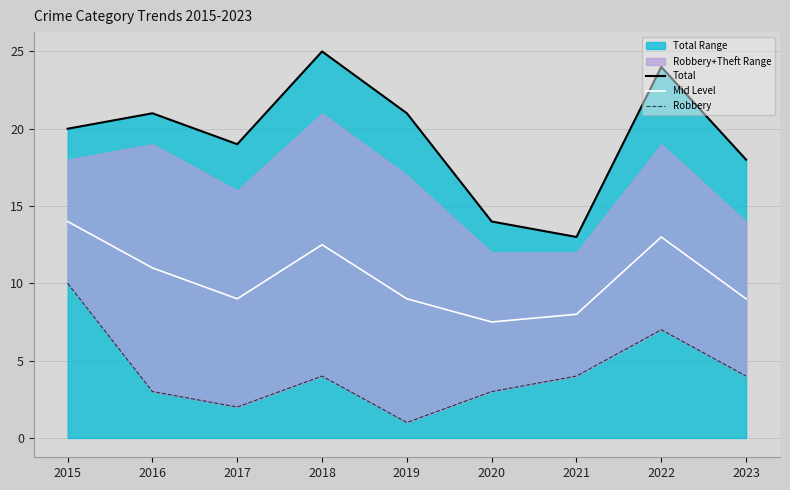

The Total series shows 18.0 at 2023. True or false?

True